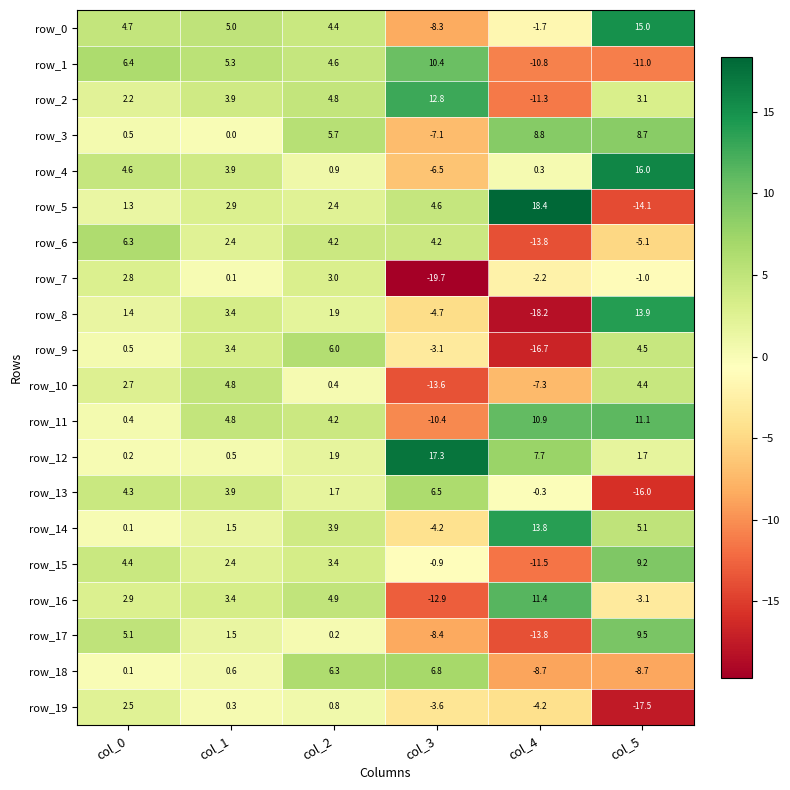

What is the average value of the row_0 series?

3.2